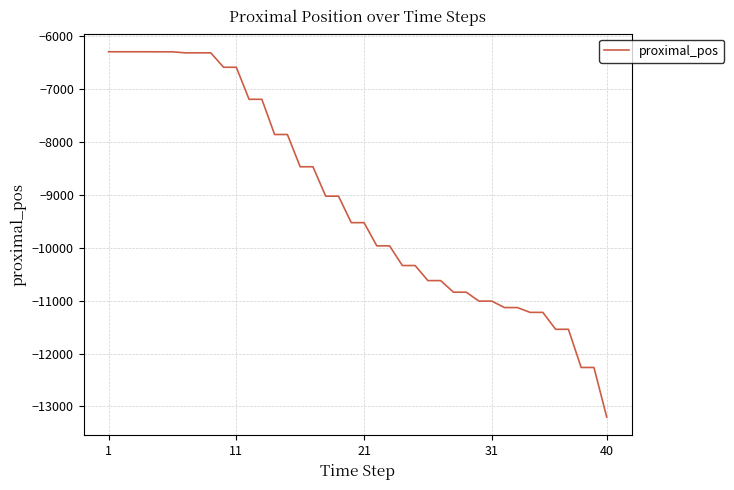

What is the difference between the maximum and minimum values?

6909